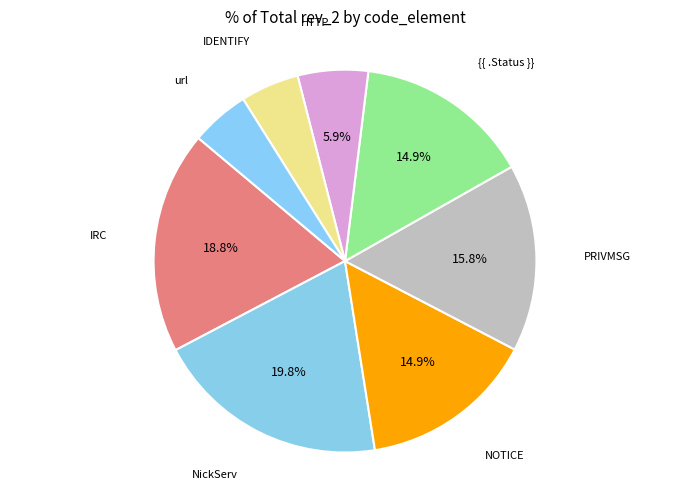

To the nearest percent, what is the difference between the {{ .Status }} and url slice percentages?

10%